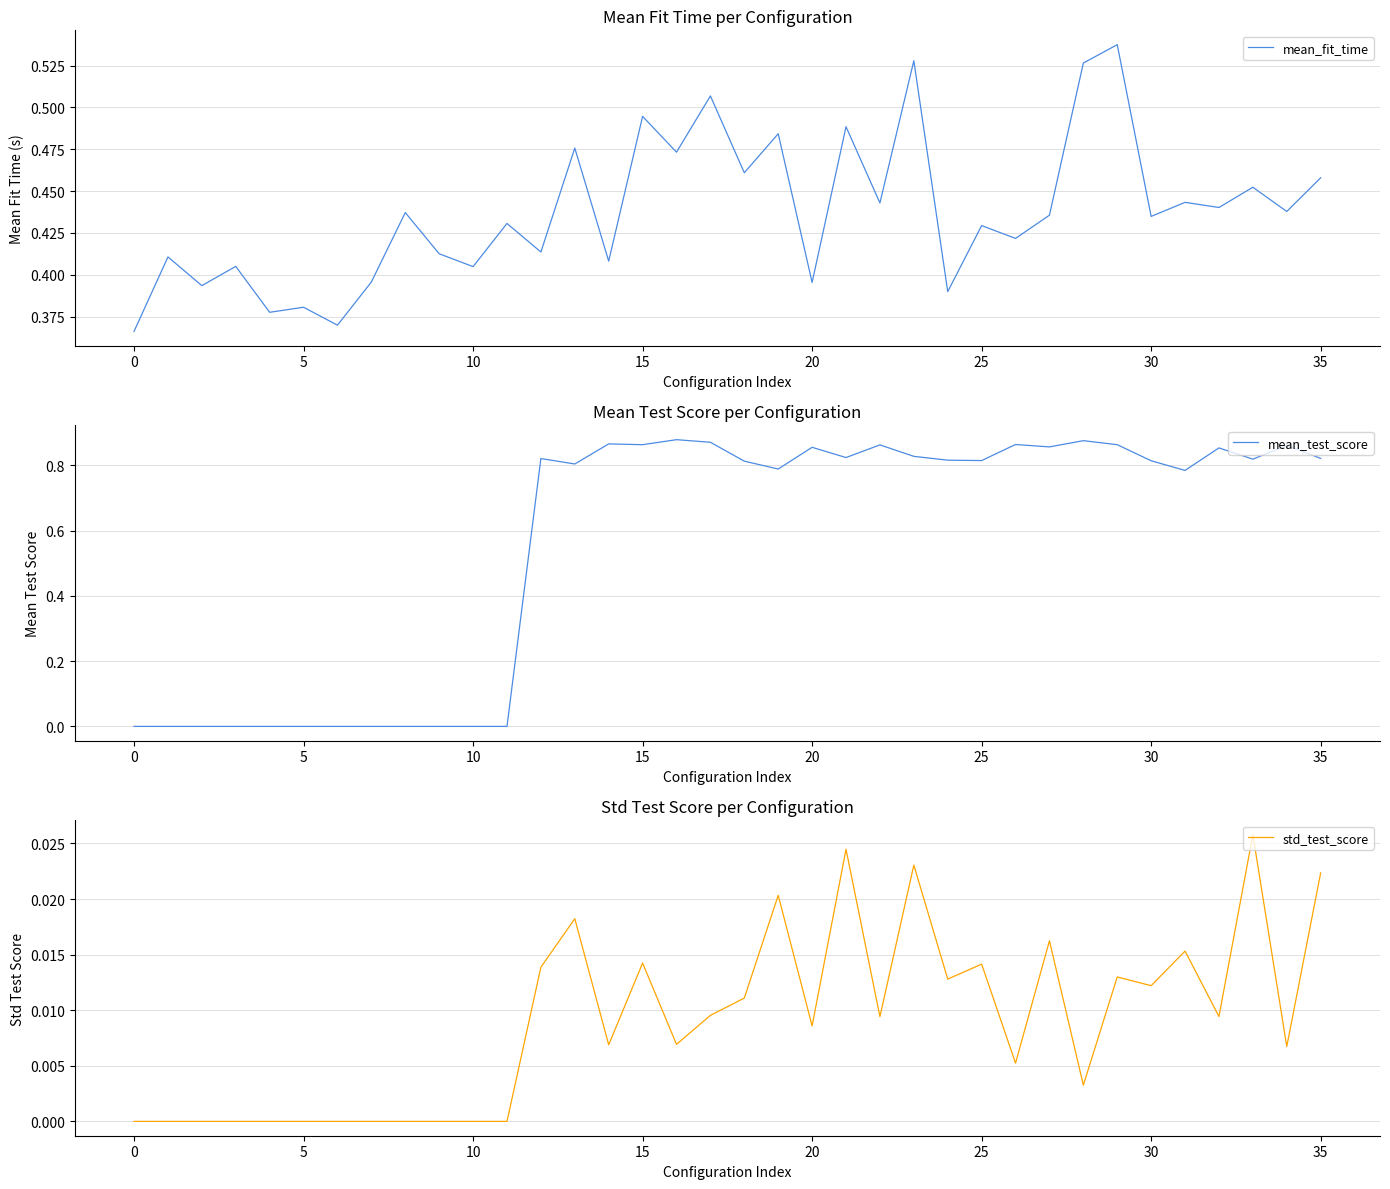

True or false: std_test_score and mean_test_score intersect in this chart.

False